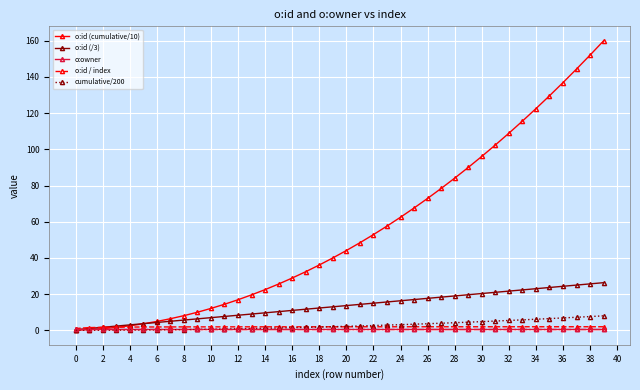

How many series are shown in this chart?

5